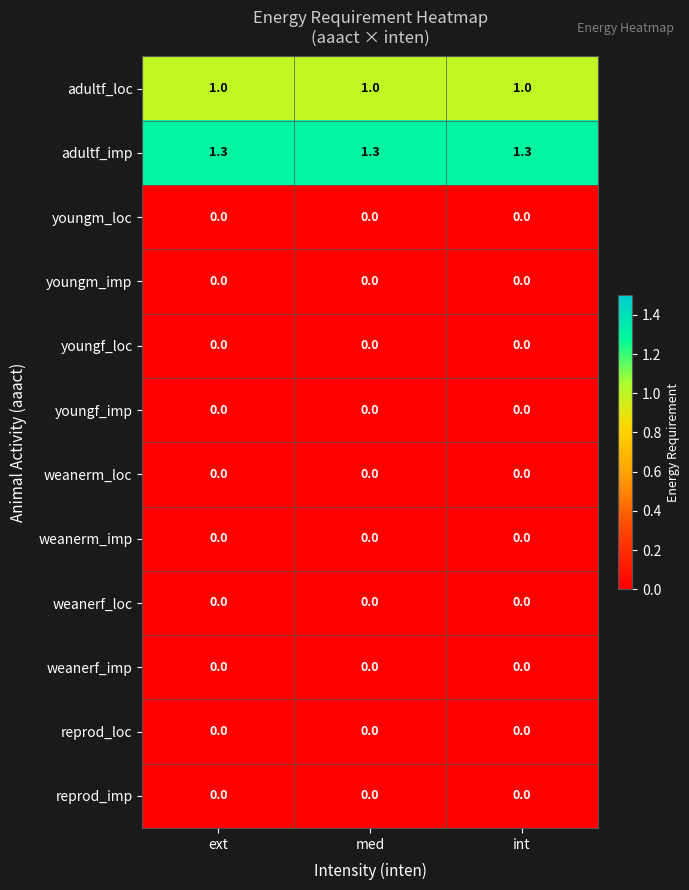

Which series has the largest total across all categories?

adultf_imp